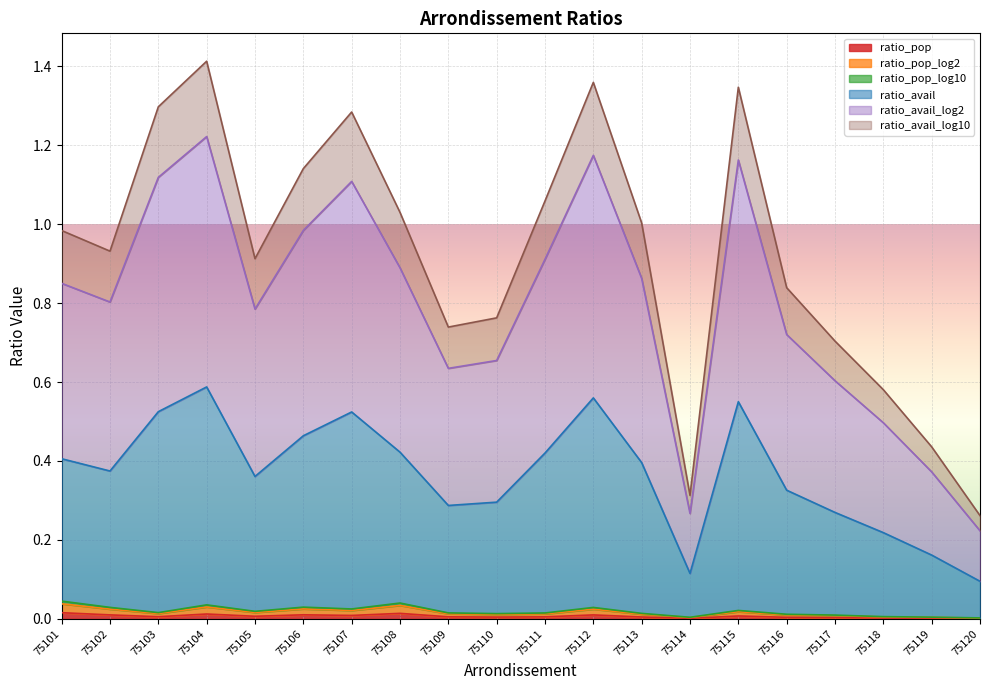

Rank the categories by ratio_pop_log10 value from lowest to highest.

75120, 75114, 75119, 75118, 75117, 75116, 75110, 75113, 75111, 75109, 75103, 75105, 75115, 75107, 75112, 75102, 75106, 75104, 75108, 75101